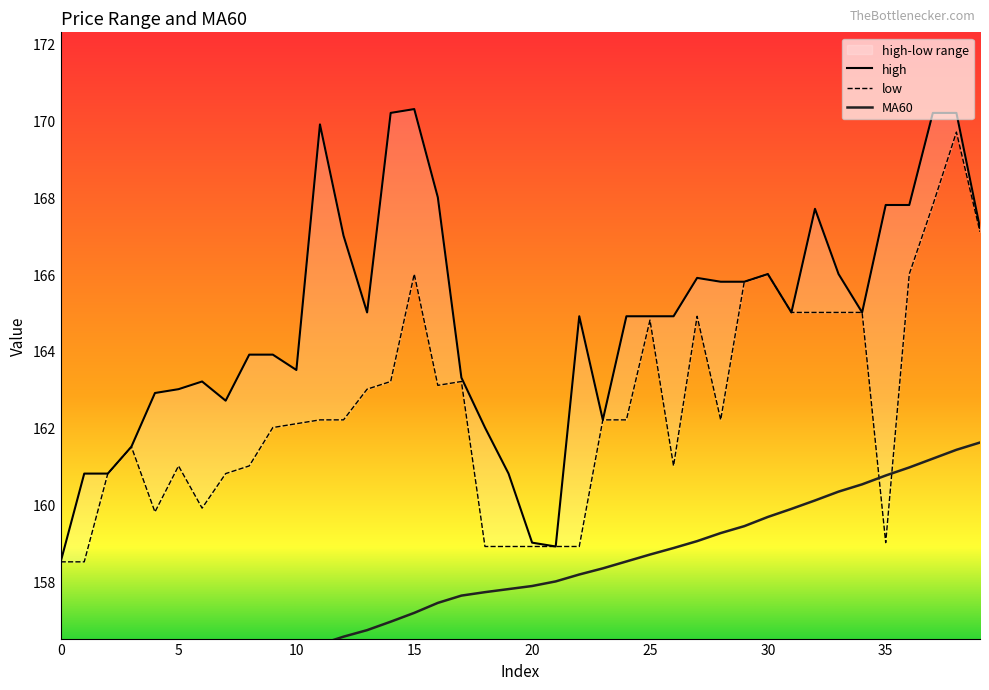

What is the total value across all series at 1?

474.0